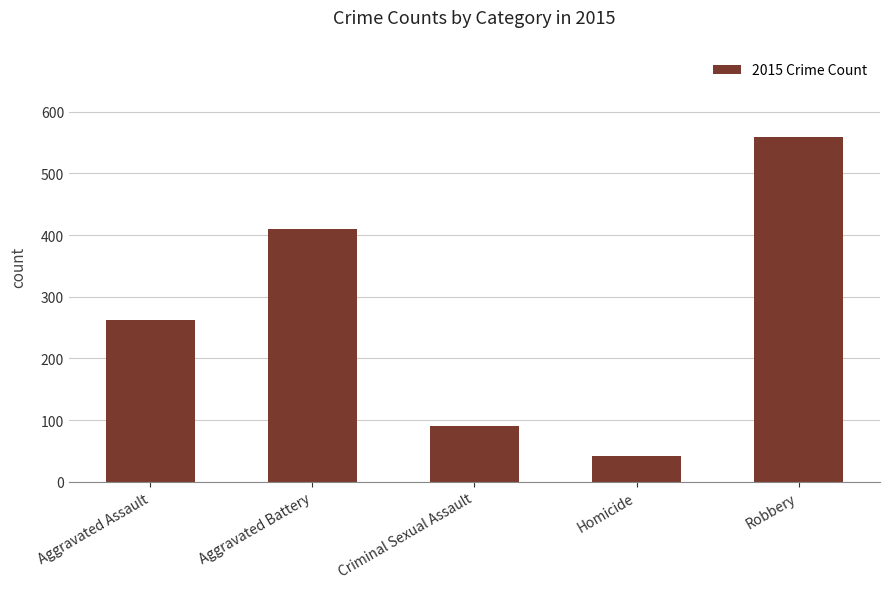

What is the sum of the values at Criminal Sexual Assault and Robbery?

650